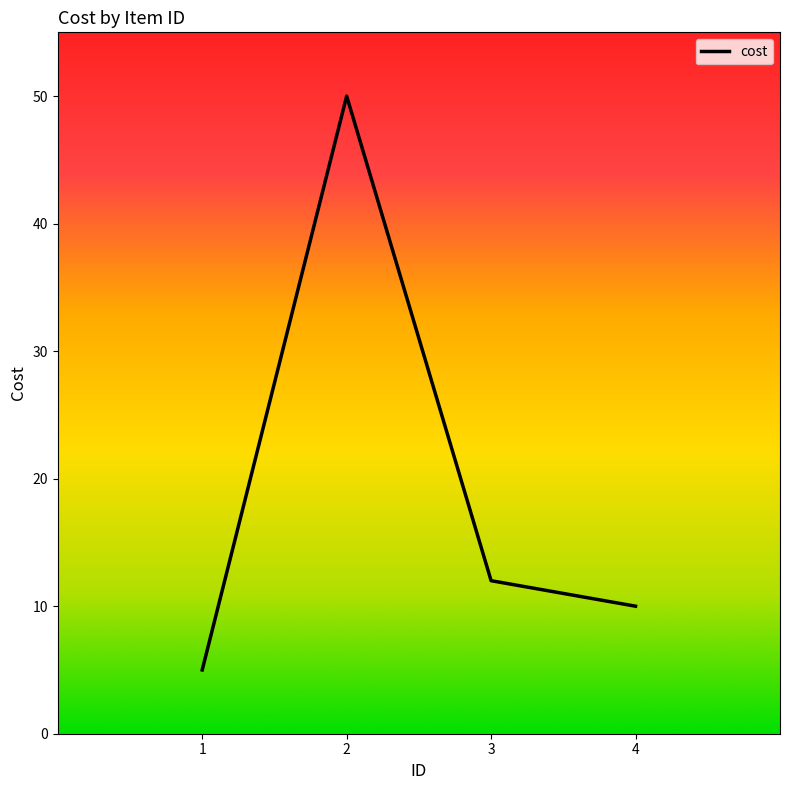

True or false: there are more than 2 points higher than both neighbors.

False